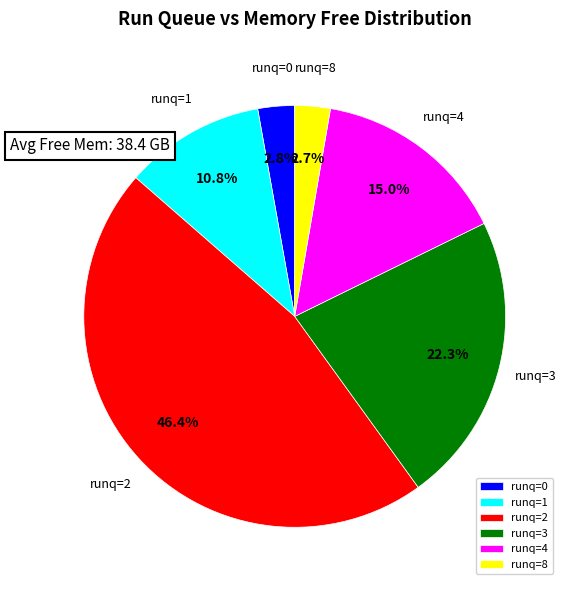

Does any single category account for the majority?

No